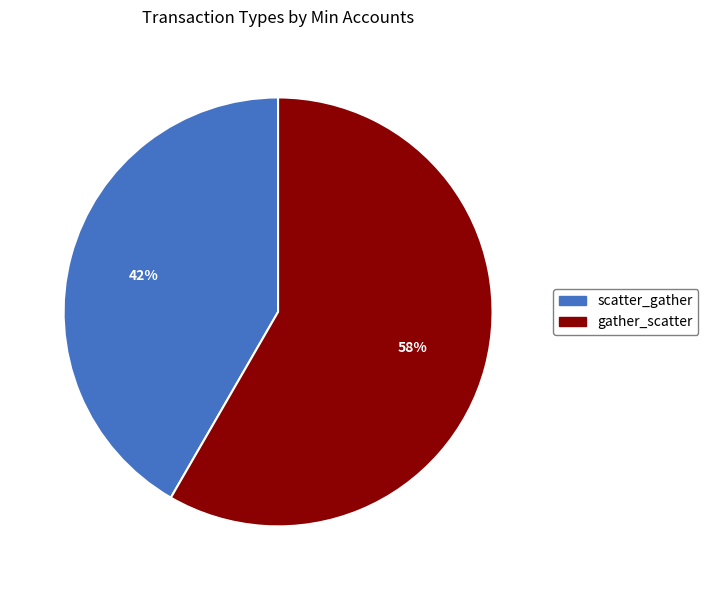

Rank the categories by value from lowest to highest.

scatter_gather, gather_scatter